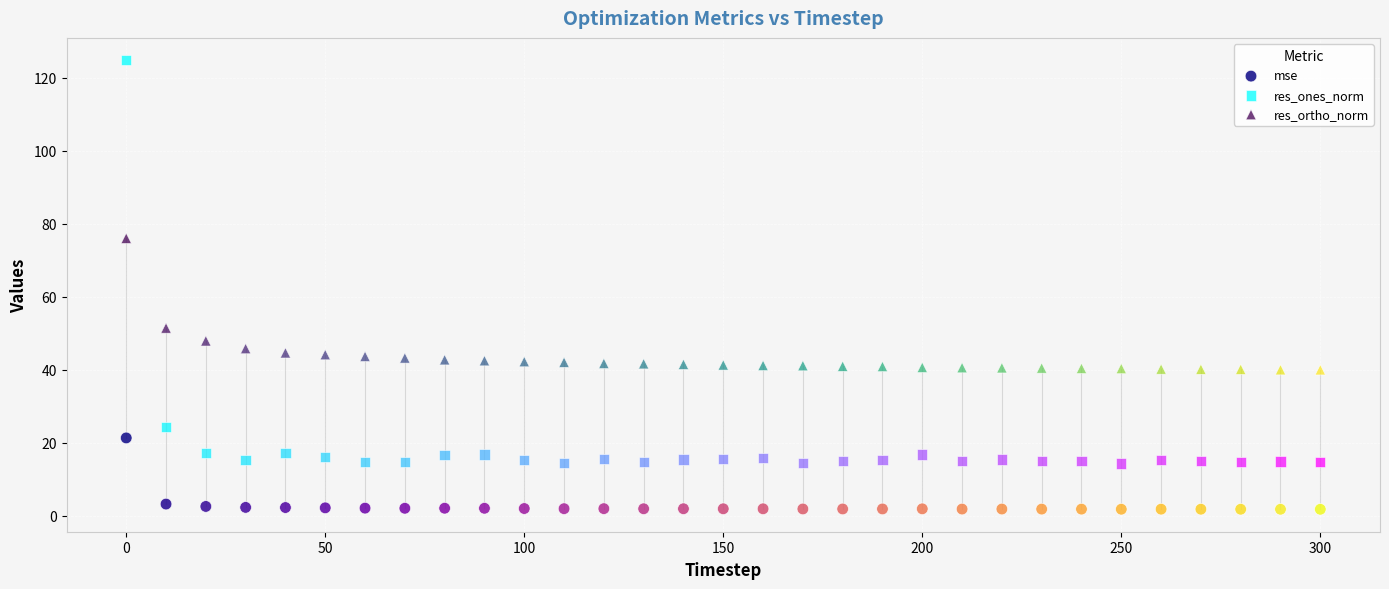

Across all data points, what is the range of X values (max minus min)?

300.0